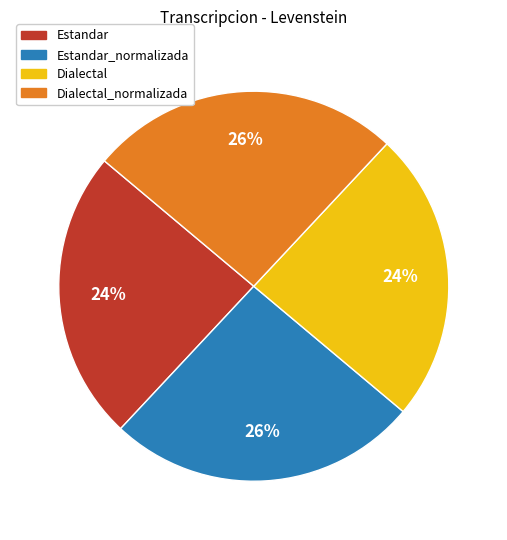

To the nearest percent, what is the difference between the largest and smallest slice percentages?

2%